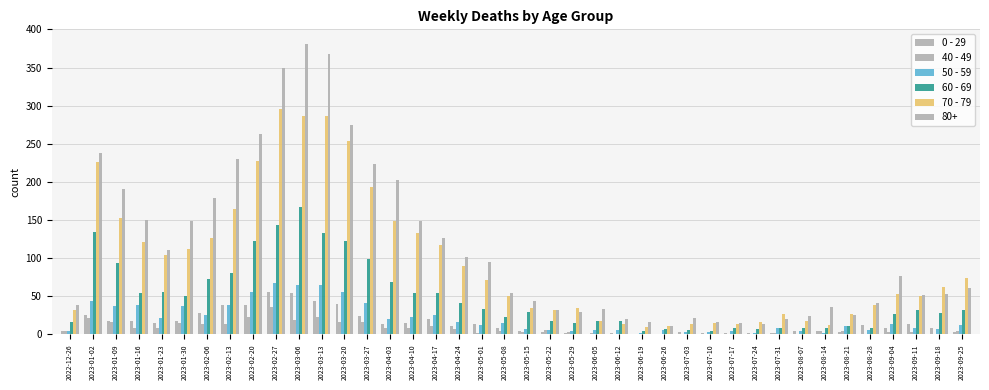

What is the label of the 9th bar from the right?

2023-07-31